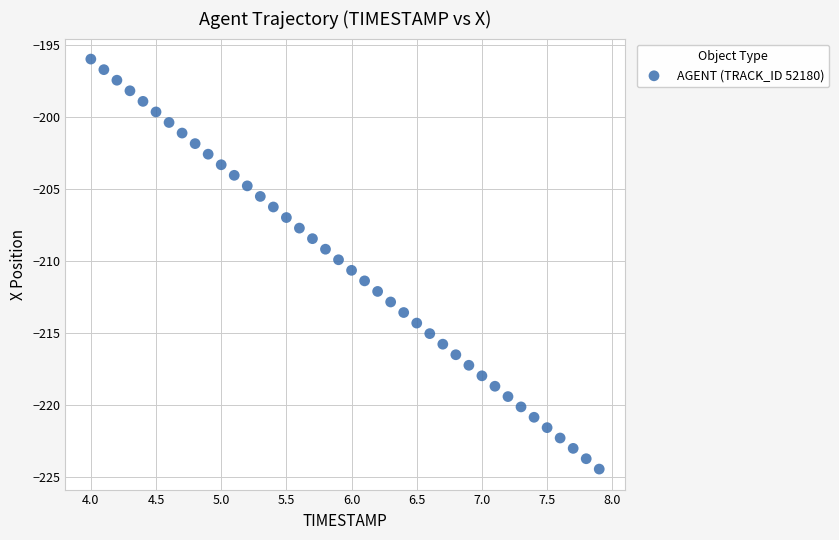

What is the range of X values (max minus min)?

3.9